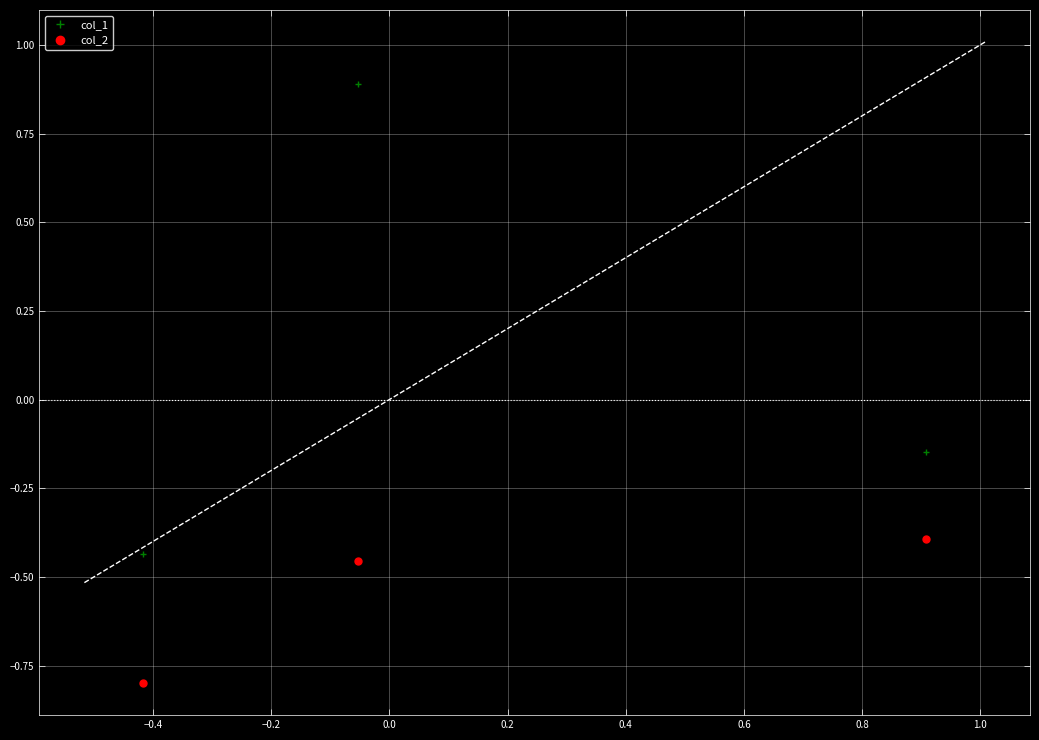

Does the chart have visible grid lines?

Yes